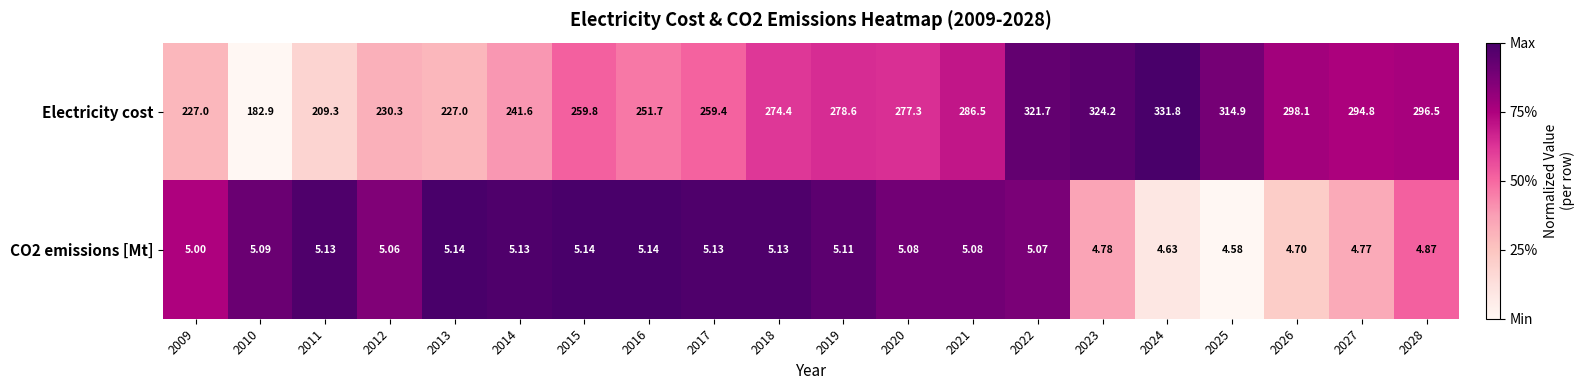

Is the value of Electricity cost at 2022 greater than the value of CO2 emissions [Mt] at 2015?

Yes